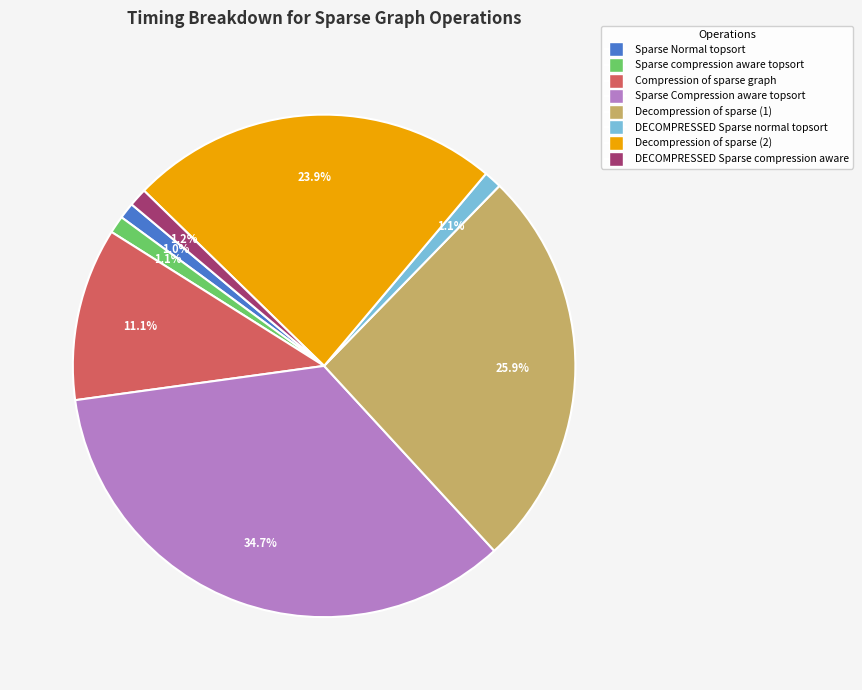

How many slices are in this pie chart?

8